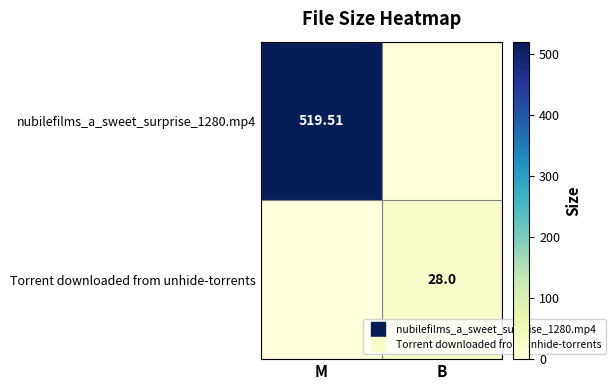

Which series has the largest total across all categories?

nubilefilms_a_sweet_surprise_1280.mp4